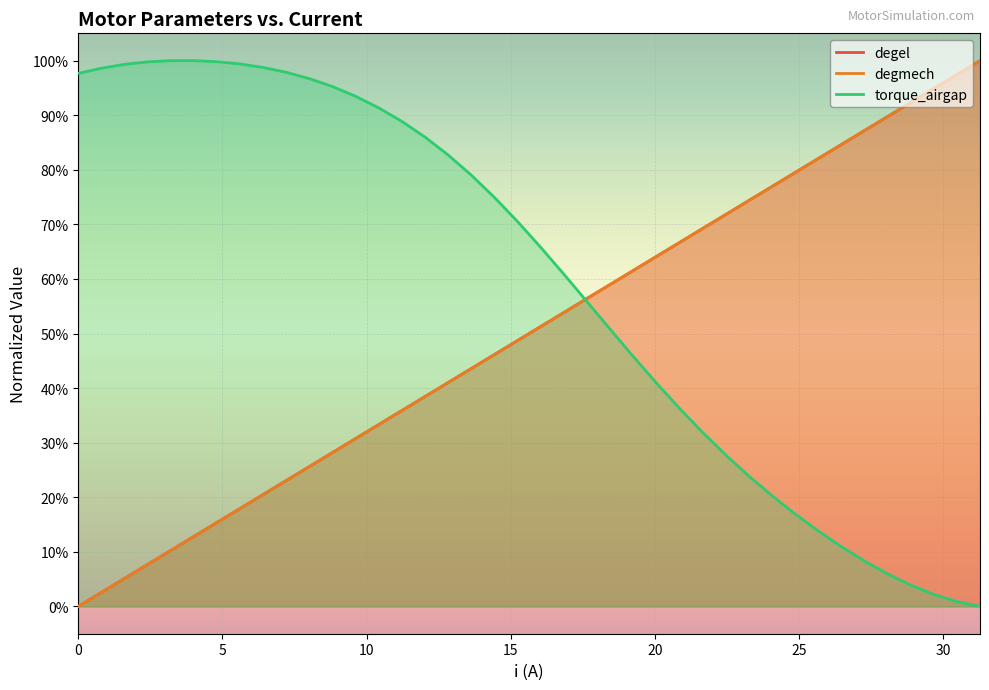

Is the value of degel at 11.224944320712694 greater than the value of torque_airgap at 19.242761692650333?

No